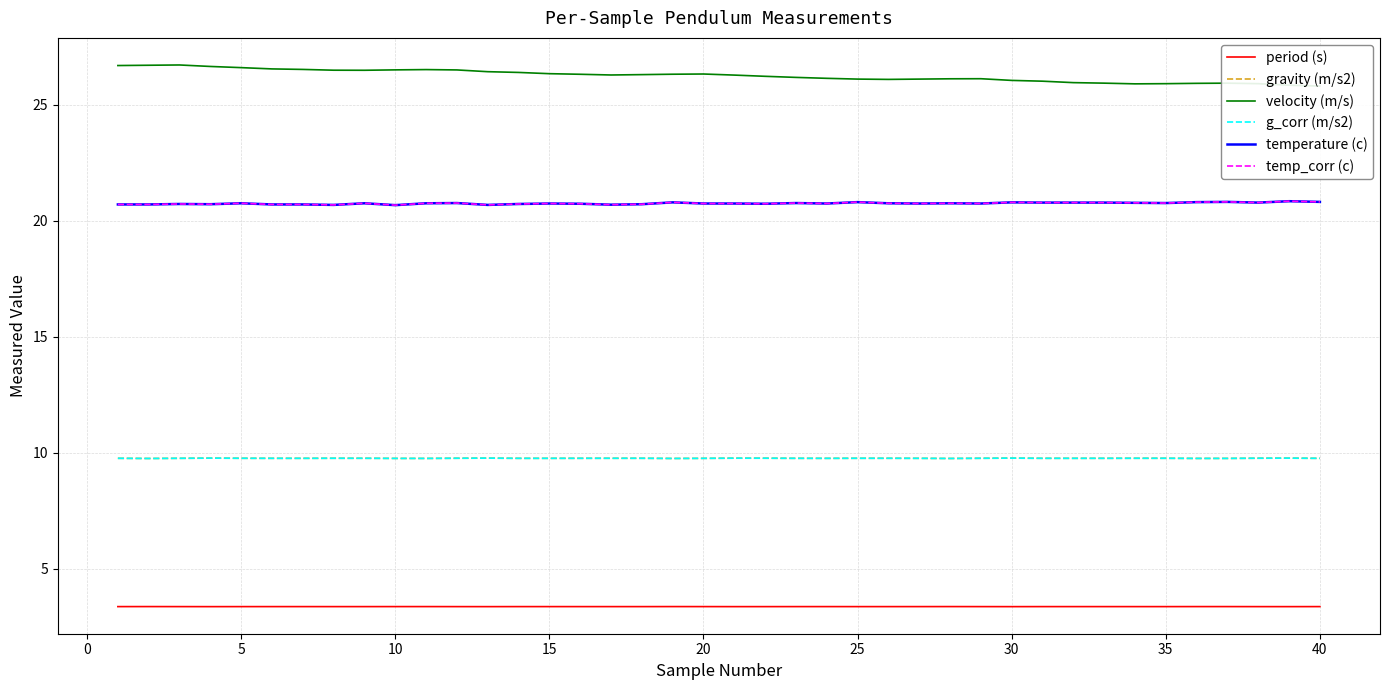

What are all the series names shown in the legend?

period (s), gravity (m/s2), velocity (m/s), g_corr (m/s2), temperature (c), temp_corr (c)